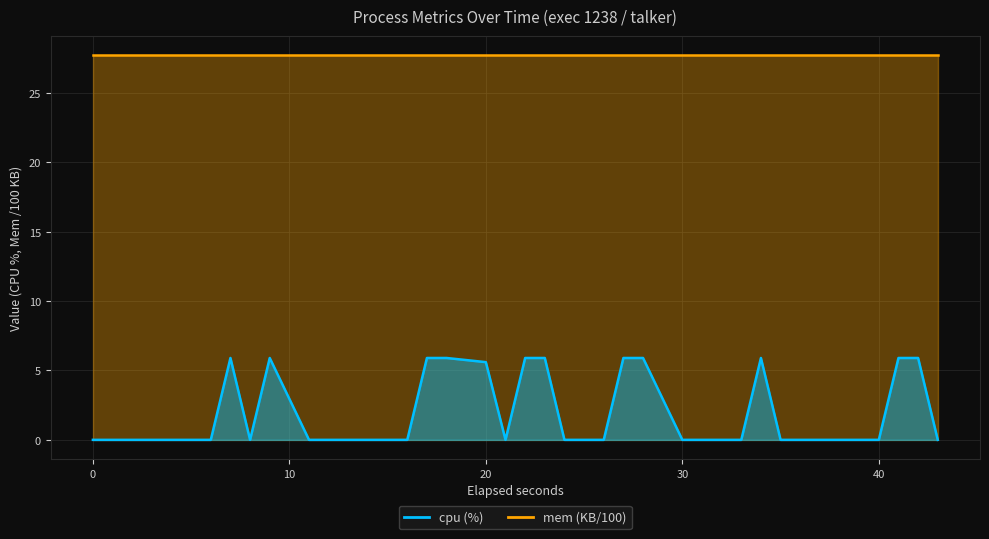

Reading left to right, extract all data points from this chart.

0.0	0.0	0.0	0.0	0.0	0.0	0.0	5.9	0.0	5.9	0.0	0.0	0.0	0.0	0.0	0.0	5.9	5.9	5.6	0.0	5.9	5.9	0.0	0.0	0.0	5.9	5.9	0.0	0.0	0.0	0.0	5.9	0.0	0.0	0.0	0.0	0.0	5.9	5.9	0.0